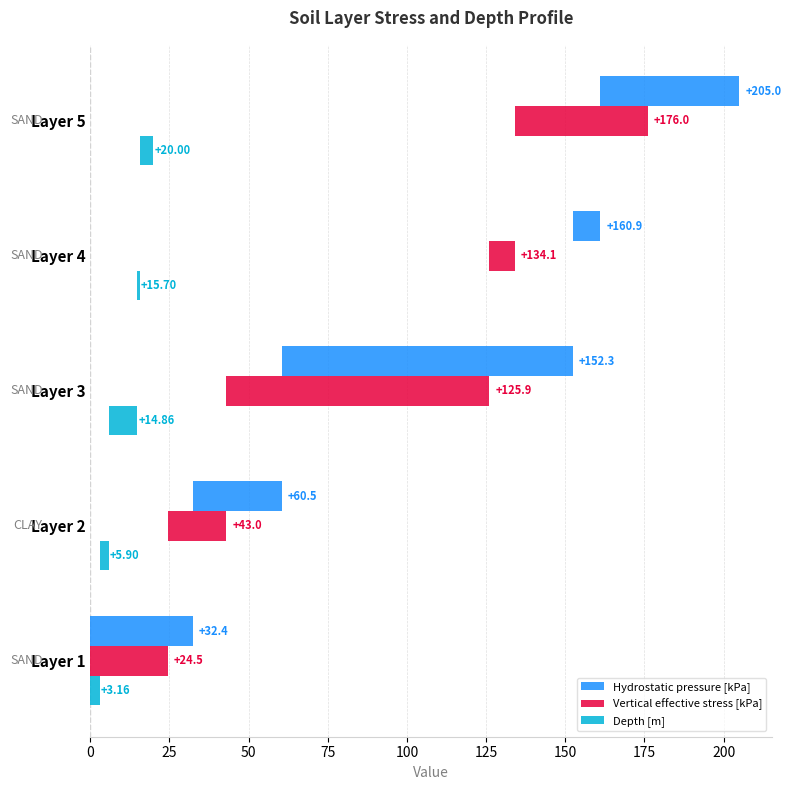

What is the value of the Hydrostatic pressure [kPa] bar at the 4th from the left?

8.6